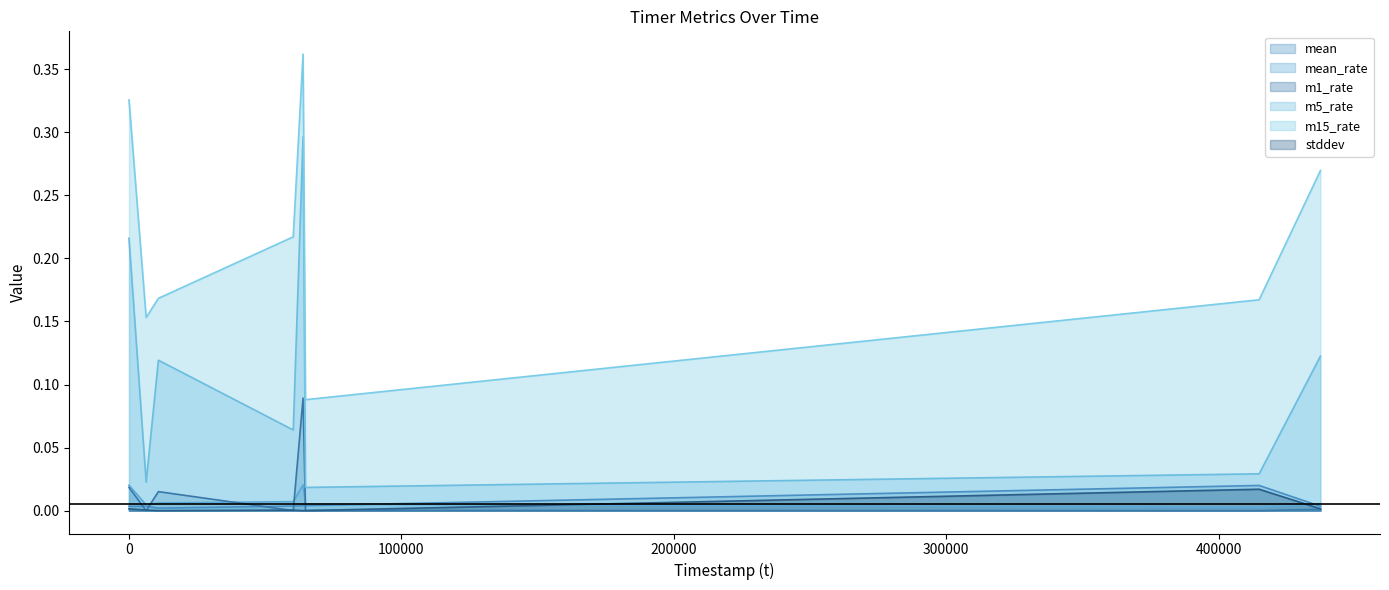

The value of stddev at 1515158961 is 0.0. True or false?

True